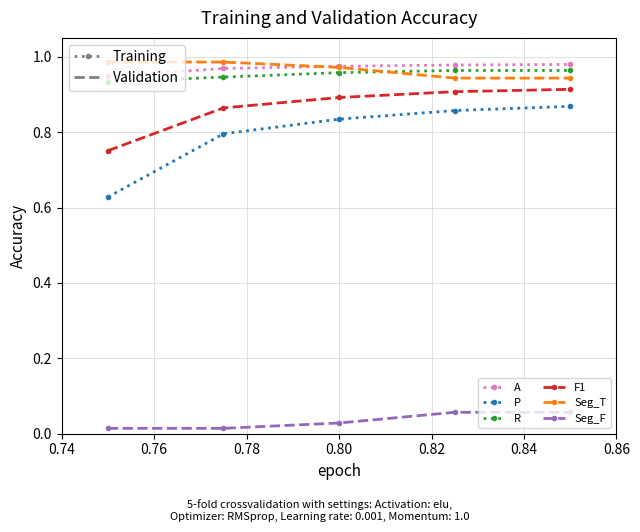

True or false: P and A cross at least once.

False